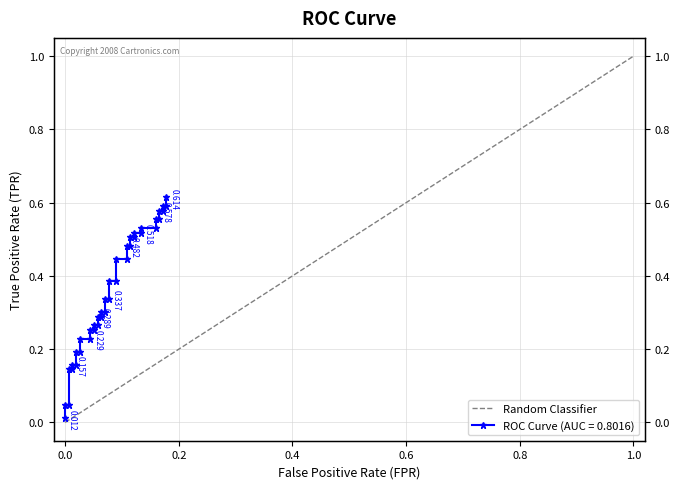

What is the sum of all values?

1